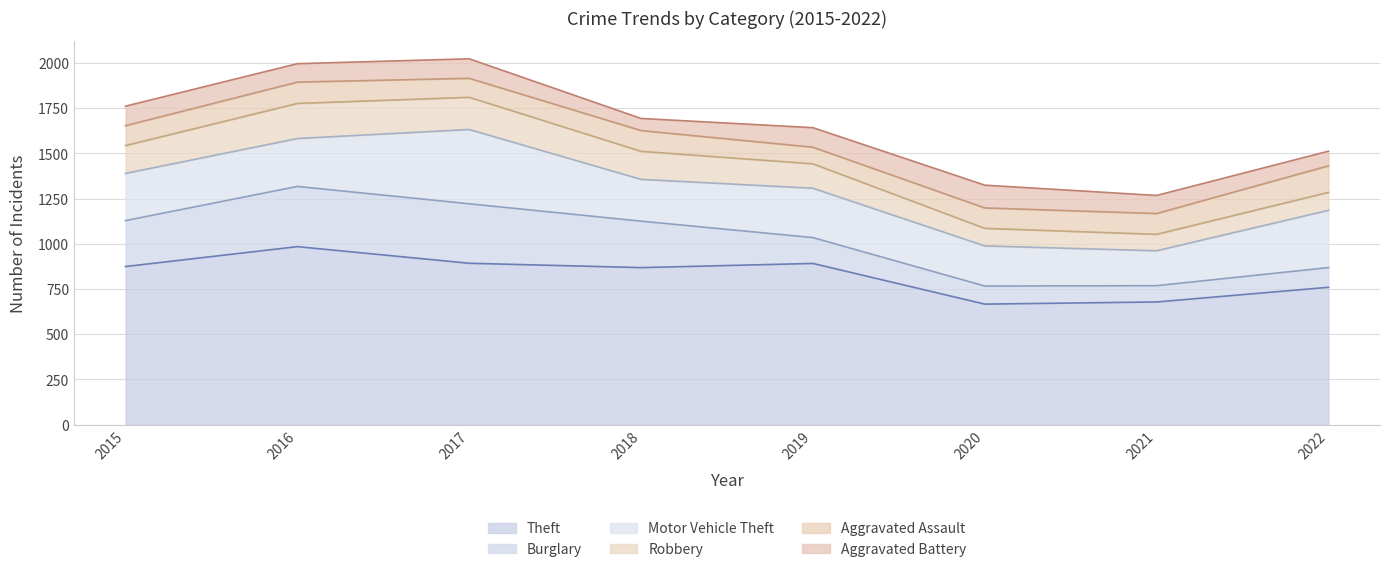

What is the value of the Burglary point at the 6th from the left?

100